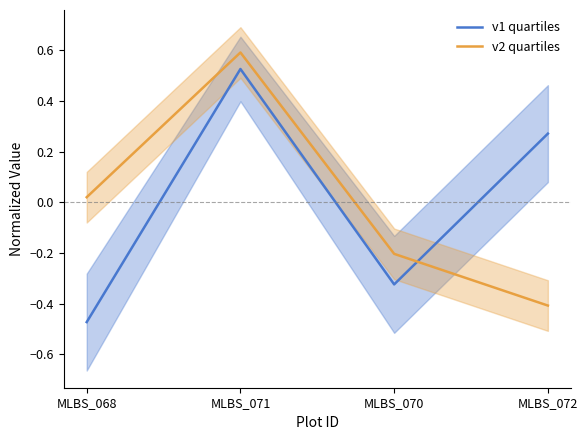

Which series changed the most between MLBS_068 and MLBS_070?

v2 quartiles